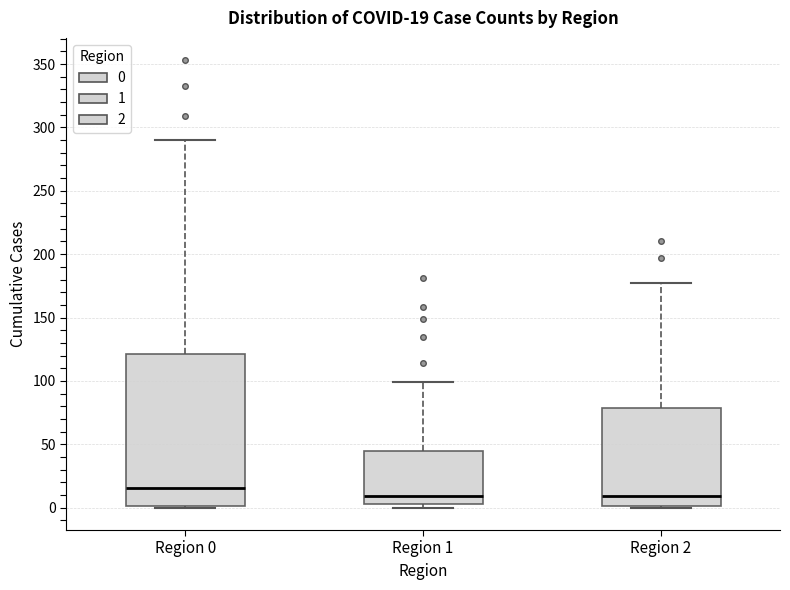

Which box's median line is the highest?

Region 0